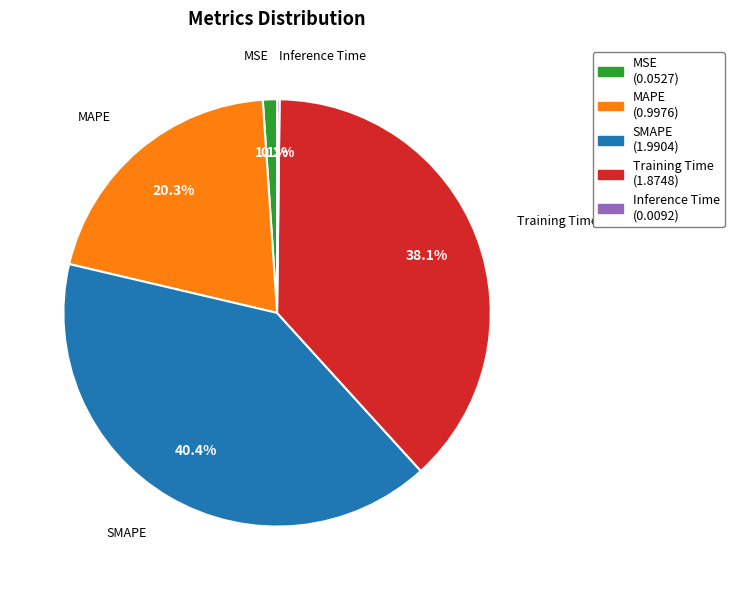

The MAPE slice represents 20% of the pie. True or false?

True